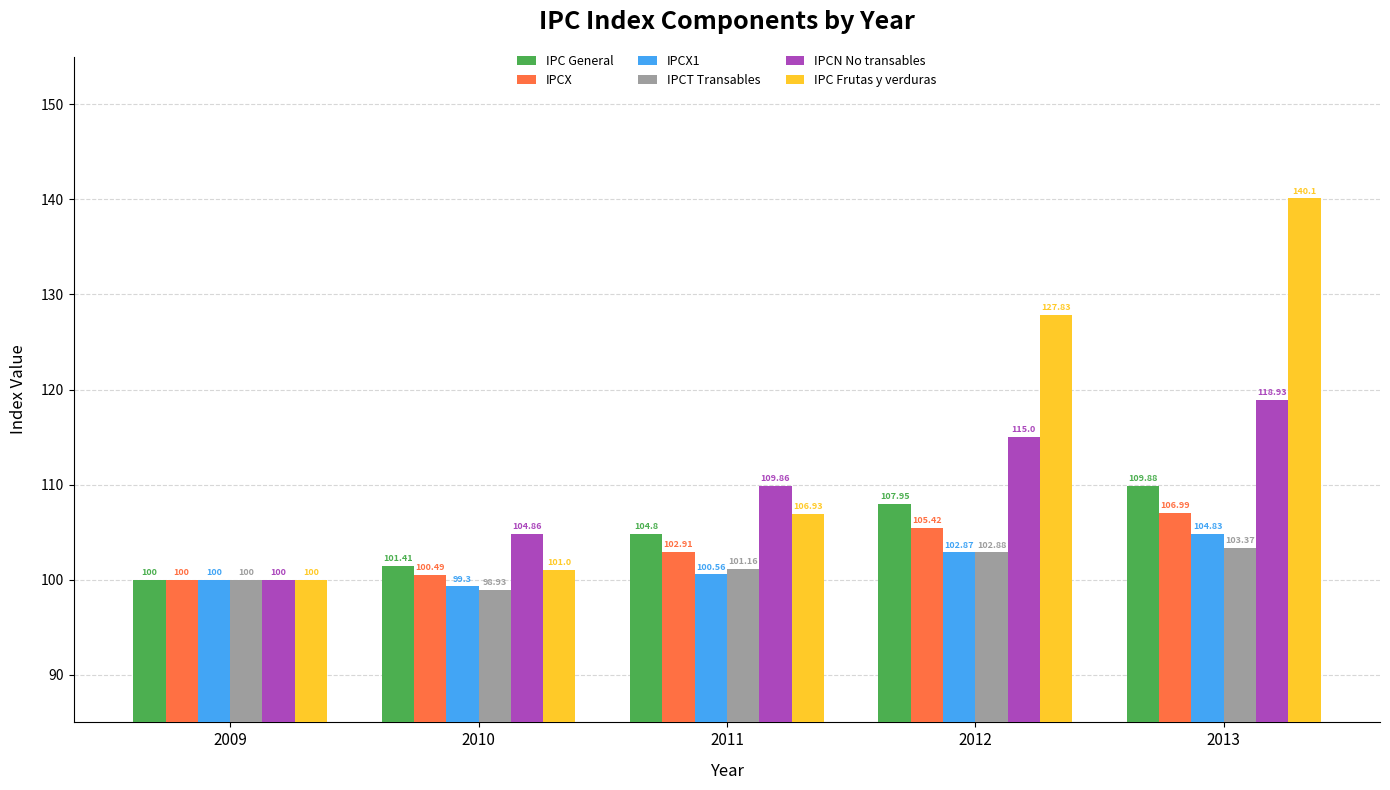

The IPCN No transables series shows 118.9 at 2013. True or false?

True